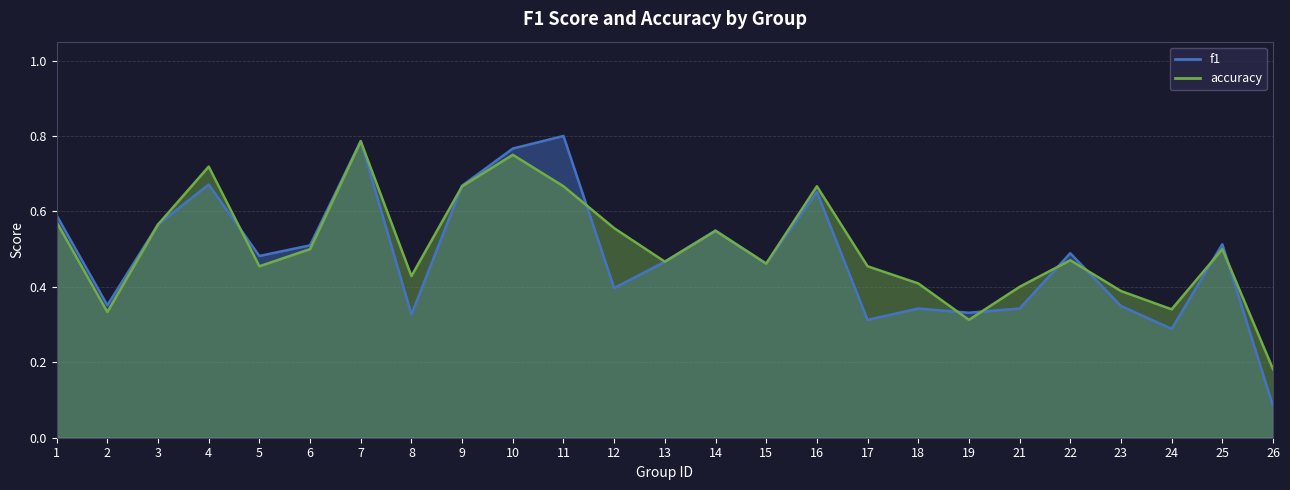

List the series in order of their peak value, highest first.

f1, accuracy